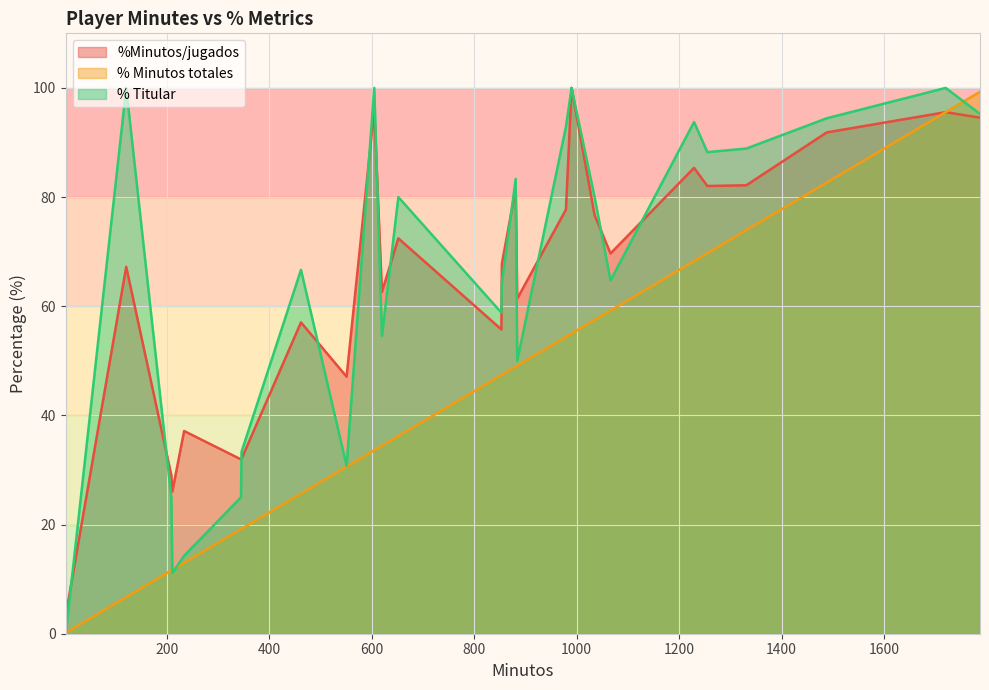

At how many categories does at least one series exceed 47?

20